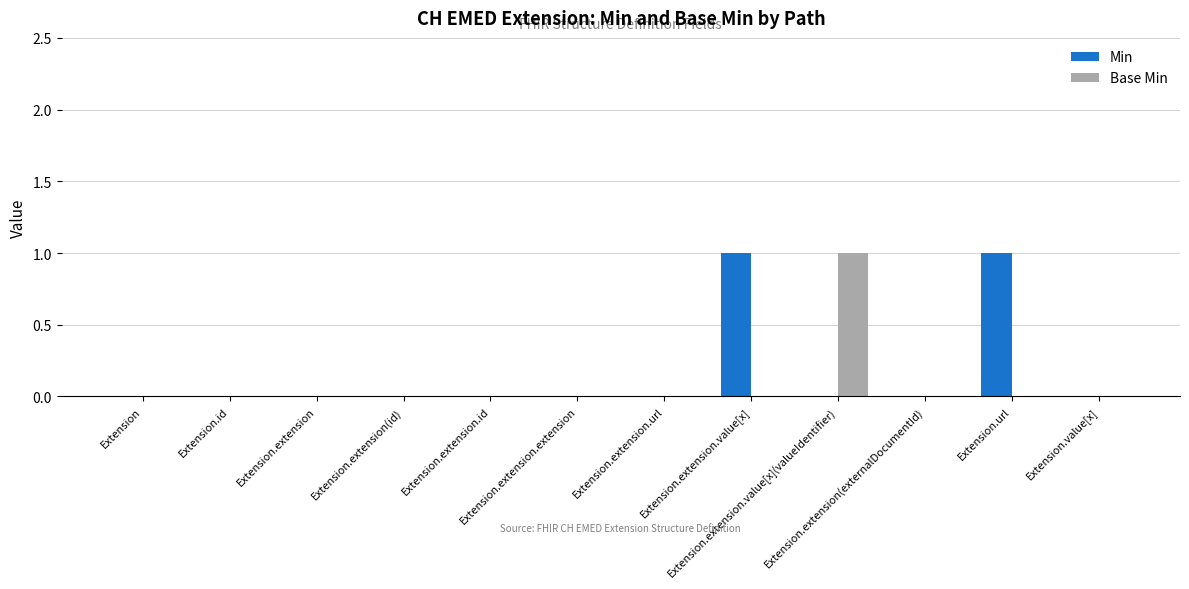

What is the sum of the Base Min values at Extension.extension.value[x](valueIdentifier) and Extension.extension.value[x]?

1